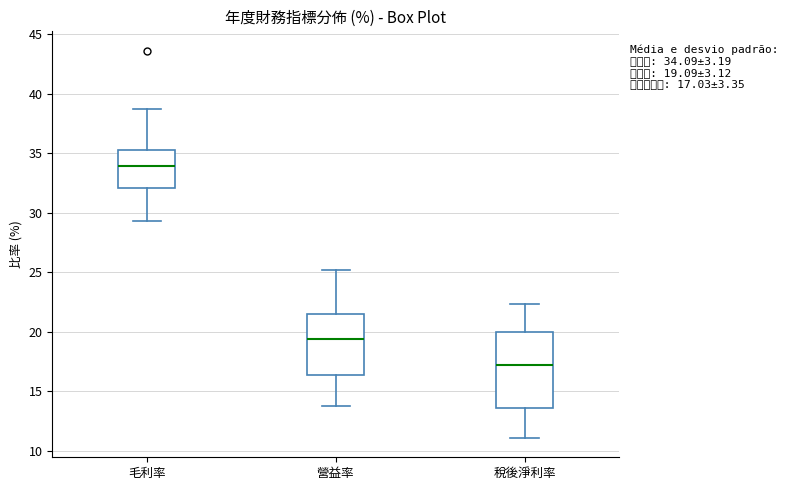

Which box's median line is the highest?

毛利率